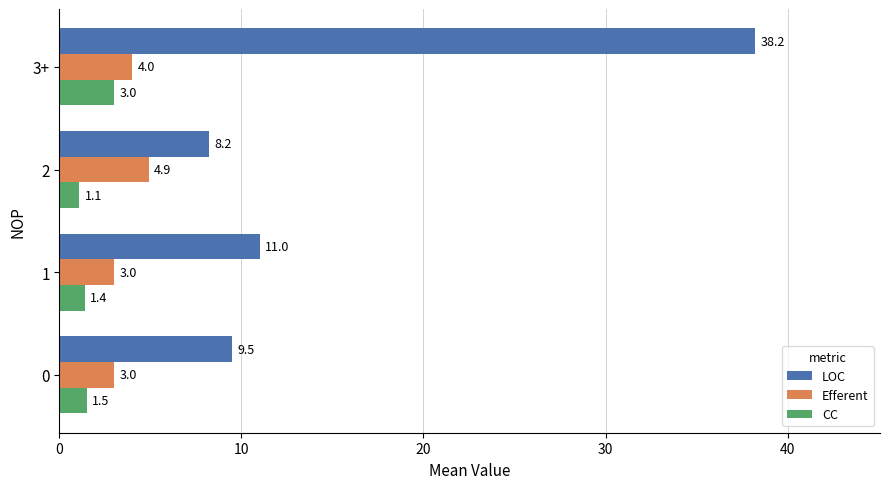

Read the LOC value at 3+.

38.2